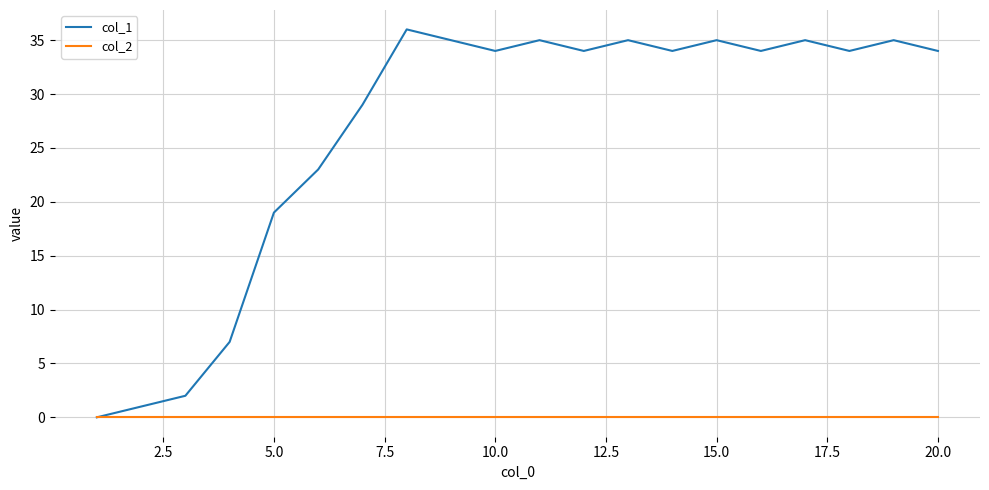

Which series has the largest total across all categories?

col_1